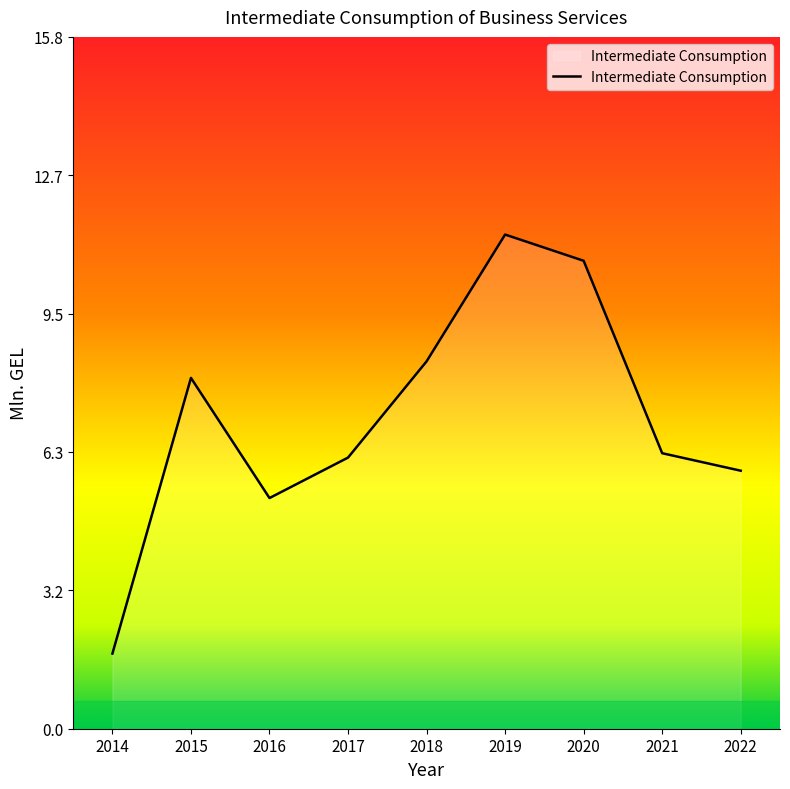

What is the greatest value displayed?

11.3